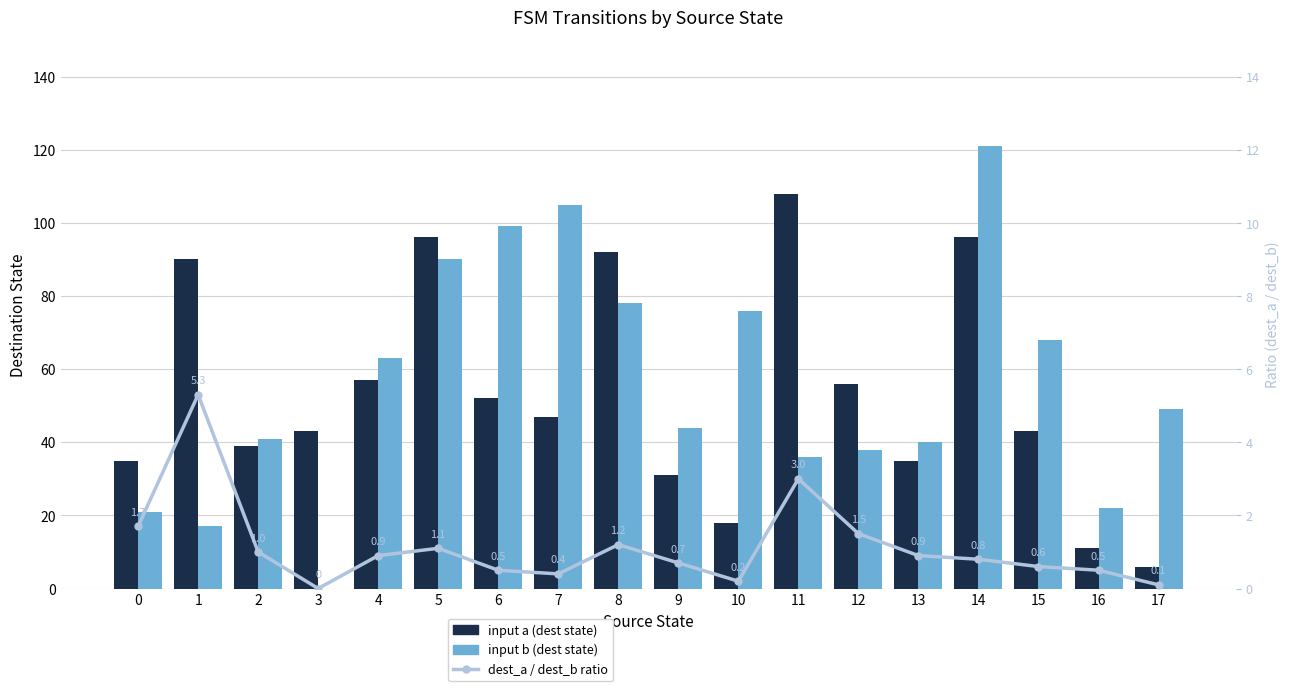

Read the input b (dest state) value at 16.

22.0